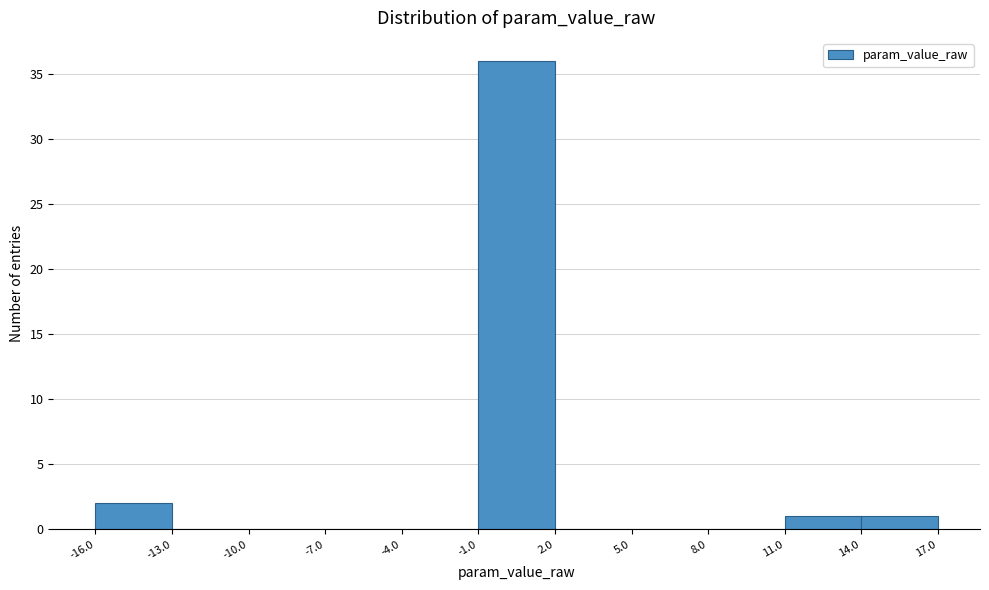

Over which range of the x-axis is the bar tallest?

-1.0 to 2.0